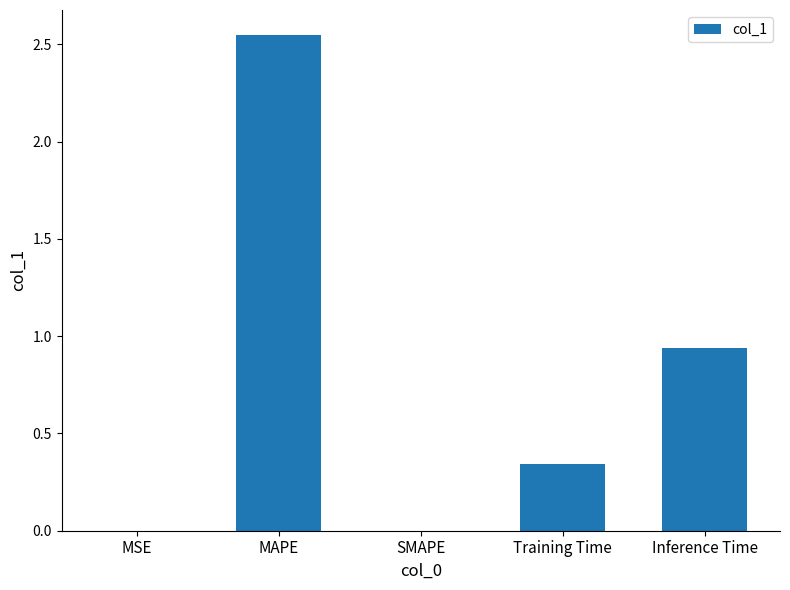

At which label is the value closest to 1?

Inference Time